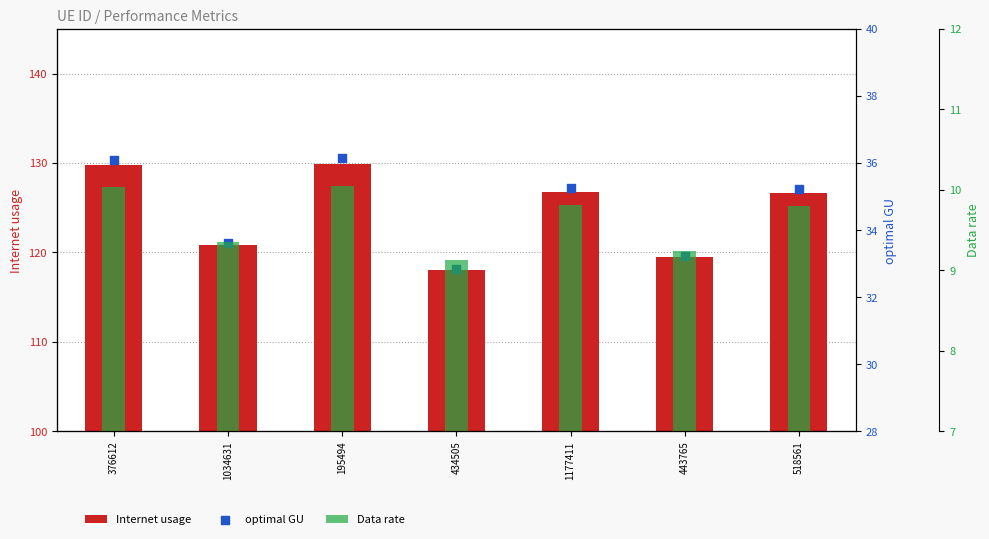

What is the total value across all series at 1034631?

163.9